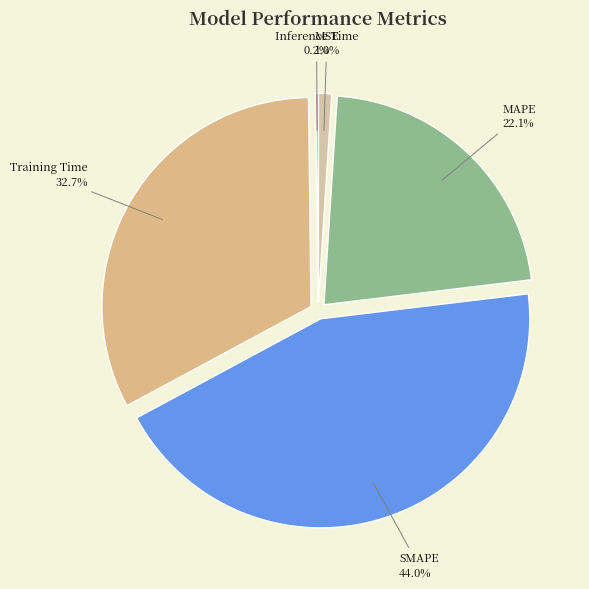

What portion of the pie excludes MSE?

99.0%